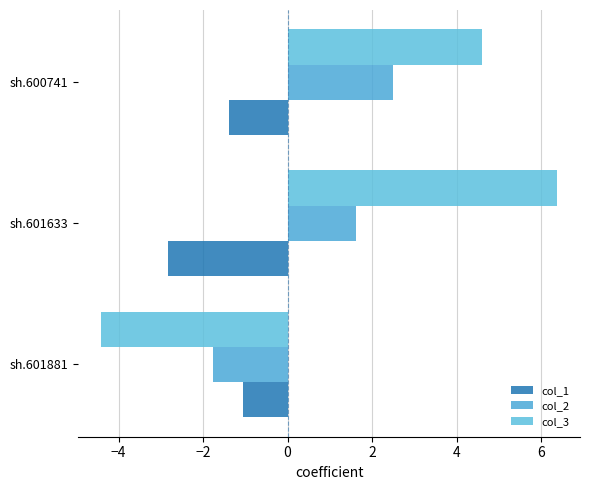

Which series has the largest range (max minus min)?

col_3